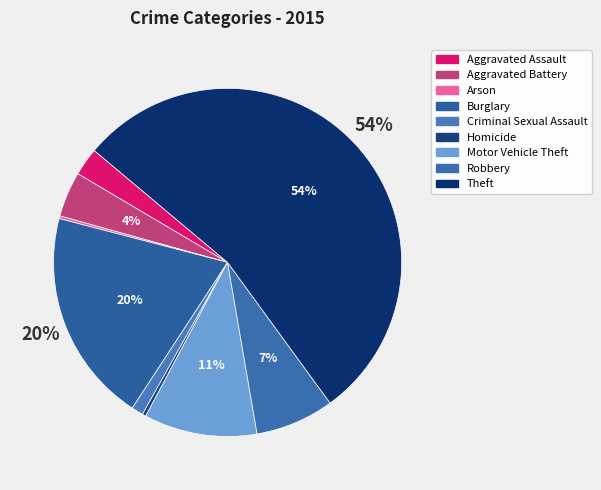

The Burglary slice represents 20% of the pie. True or false?

True